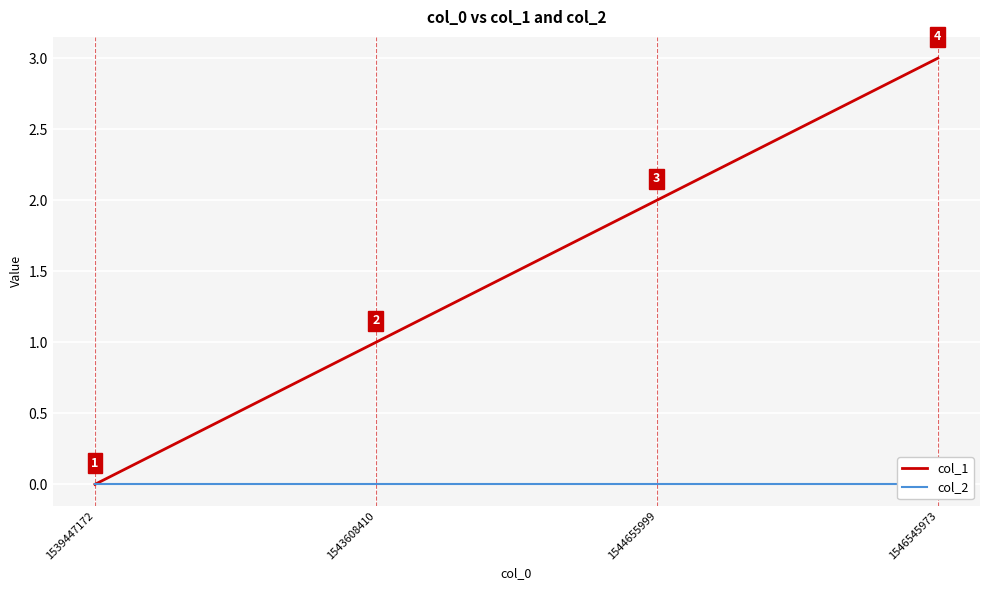

Which series has the largest total across all categories?

col_1